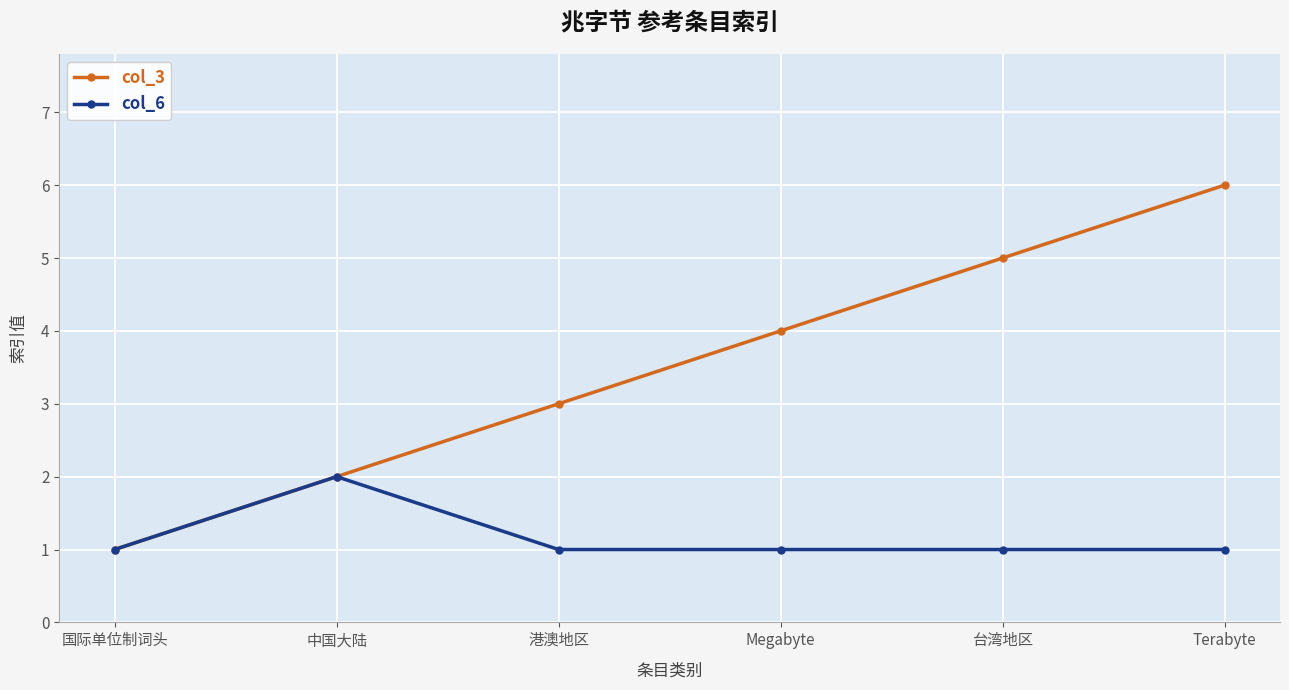

Between Megabyte and Terabyte, which series saw the biggest shift?

col_3